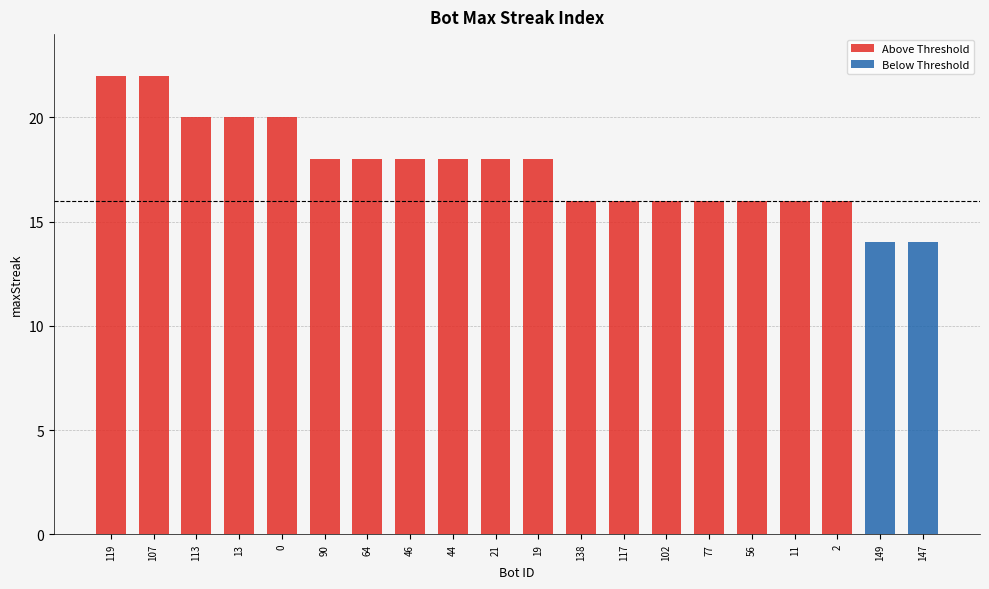

Reading left to right, what are all the values shown in this chart?

22	22	20	20	20	18	18	18	18	18	18	16	16	16	16	16	16	16	14	14